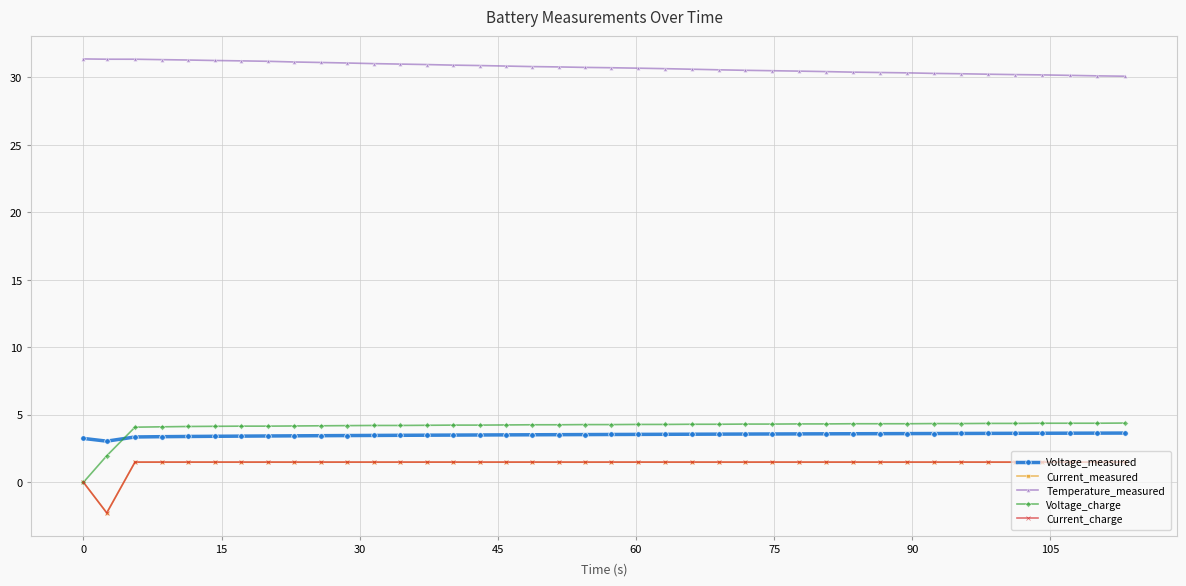

How many series are shown in this chart?

5